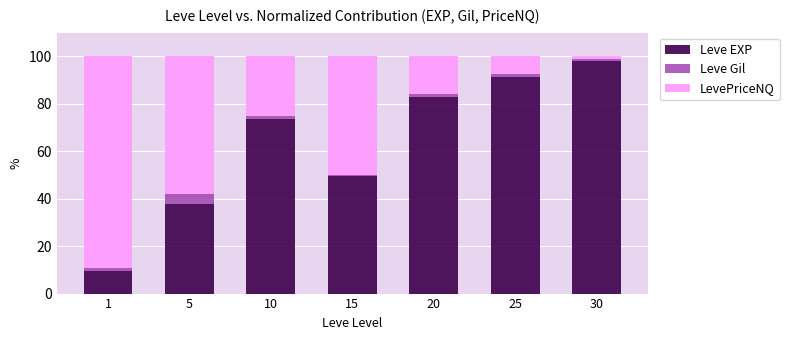

Reading right to left, list the values for the Leve EXP series.

30=98.2	25=91.4	20=83.0	15=49.6	10=73.4	5=37.8	1=9.5